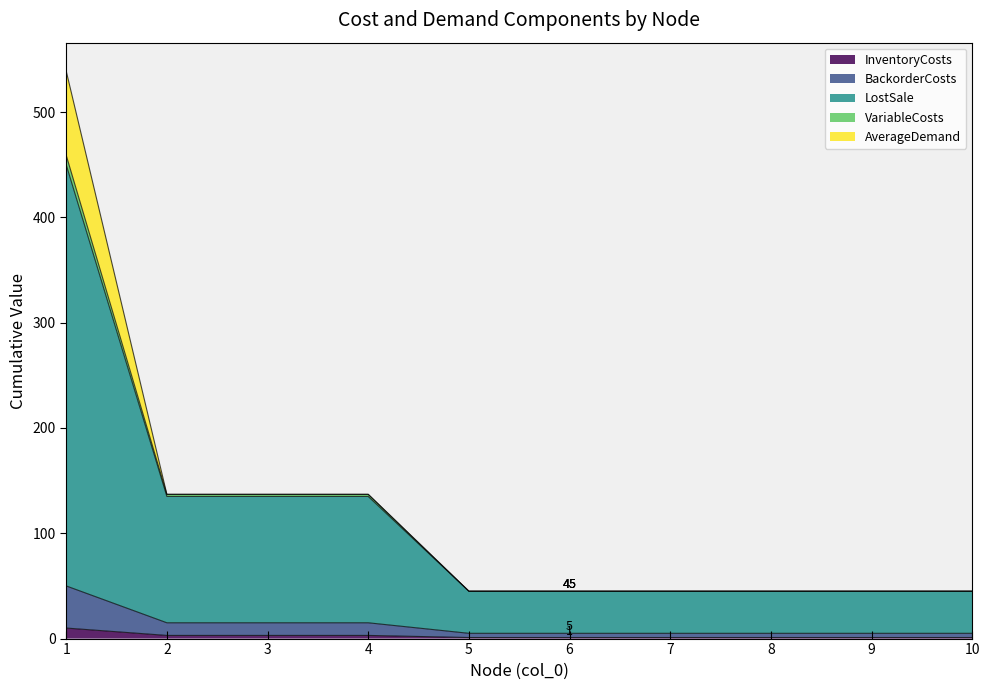

Is it true that VariableCosts equals 21 at 8?

False